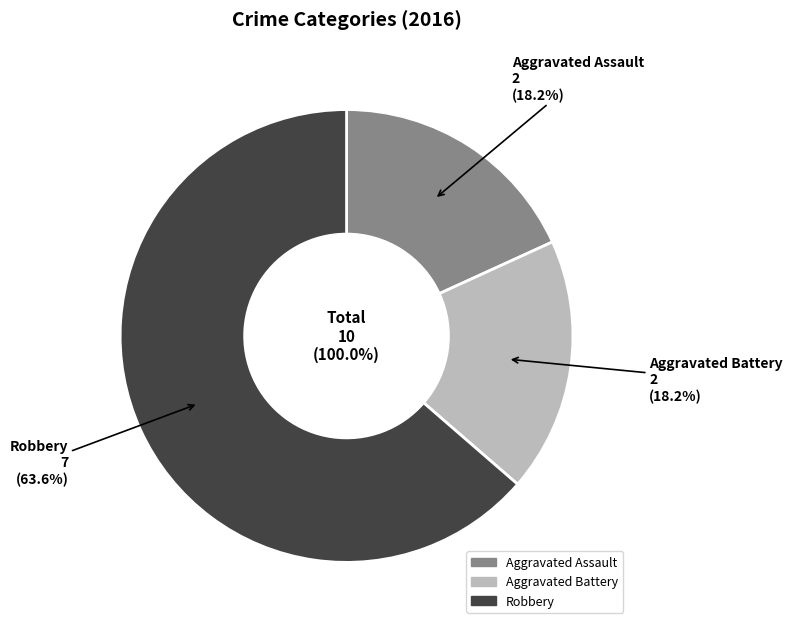

What percentage is the Robbery slice, to the nearest percent?

64%